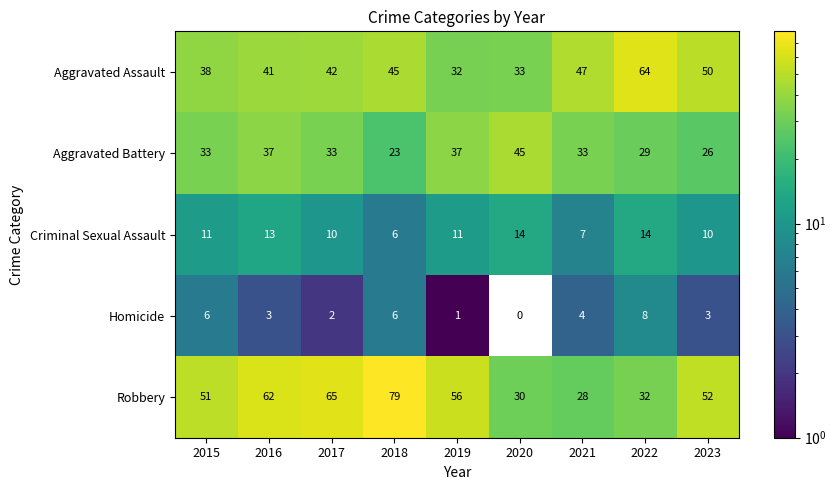

Which category has the lowest value in the Homicide series?

2020